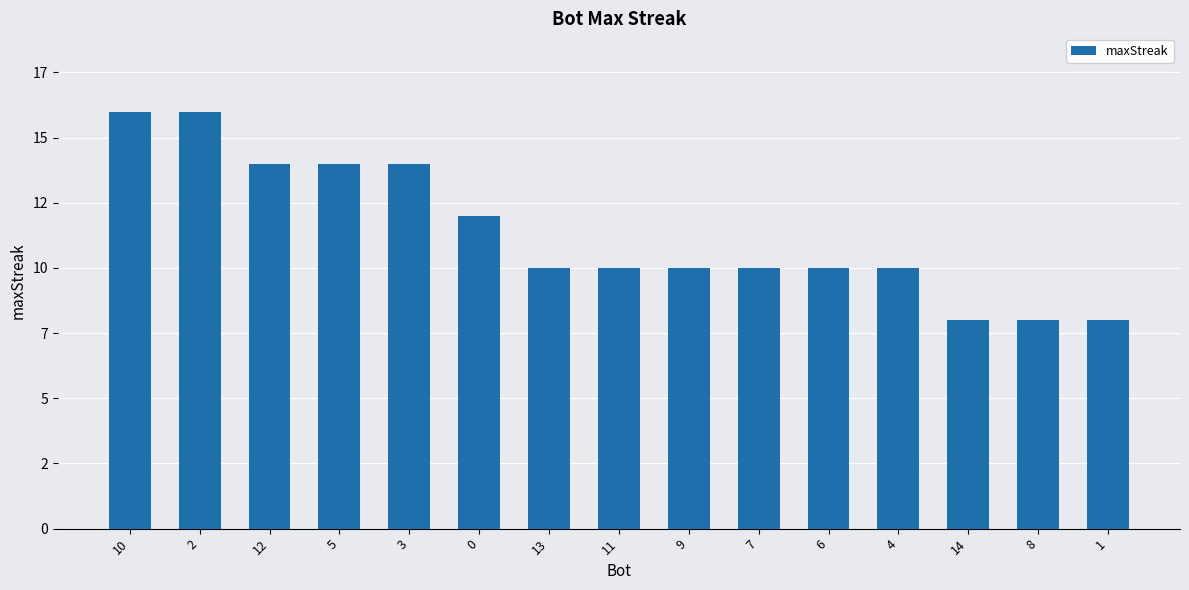

Are the bars horizontal?

No